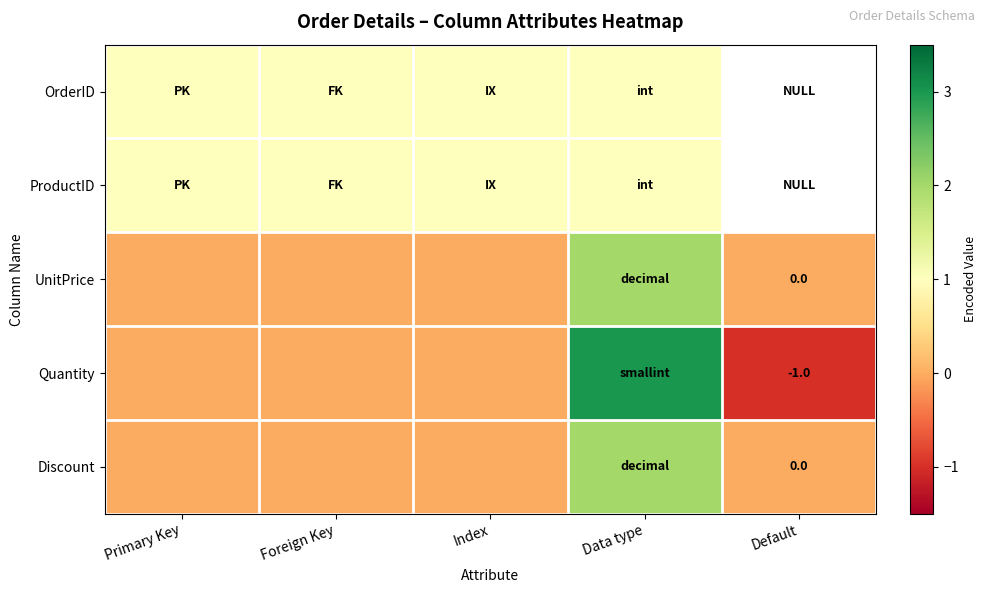

The value of Quantity at Default is -1. True or false?

True